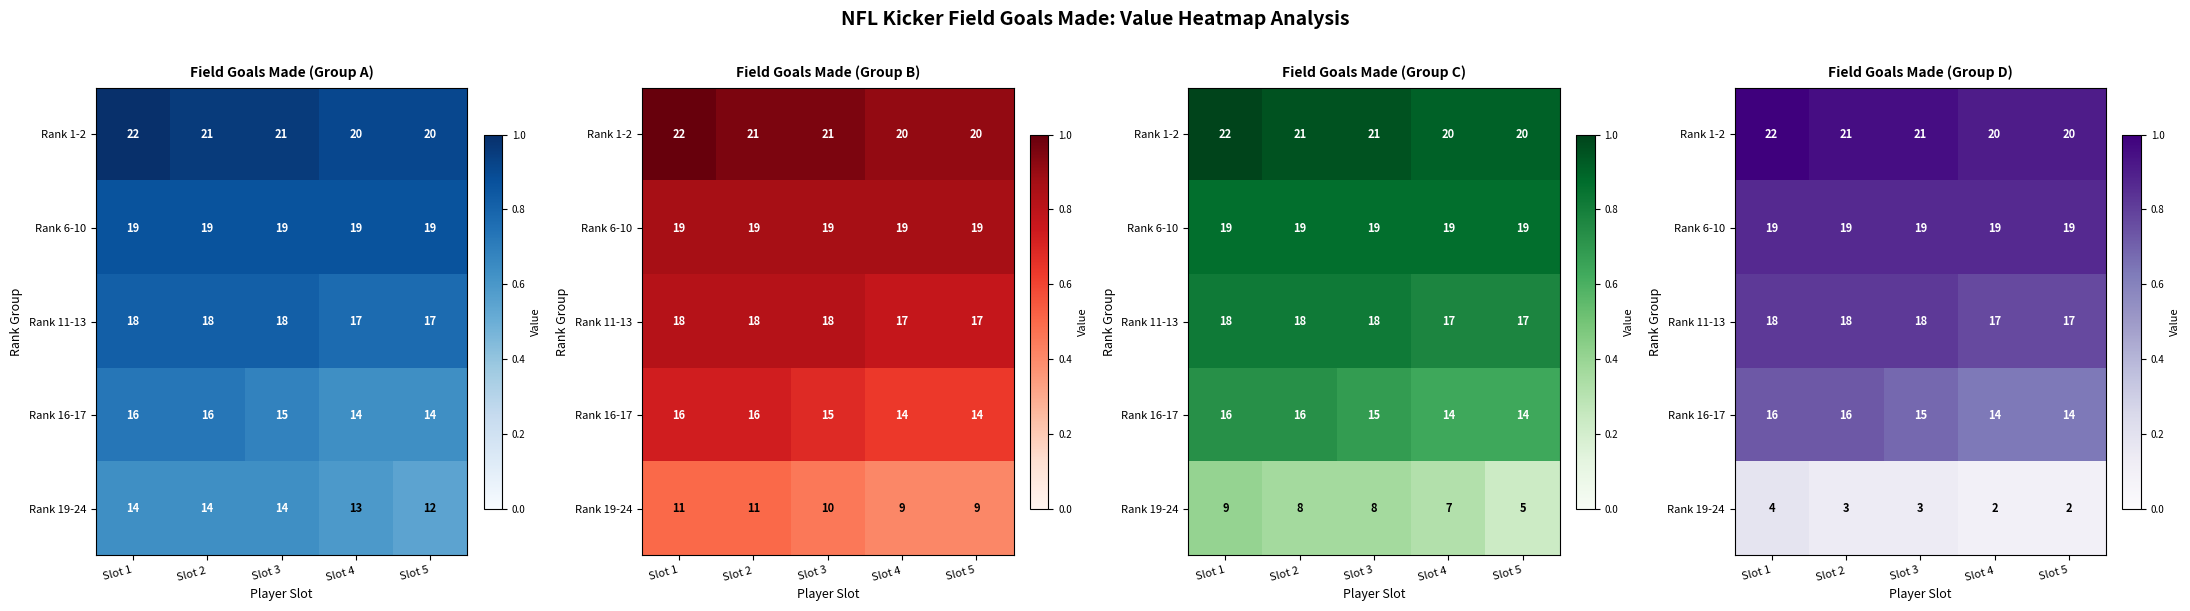

List the labels in order of Rank 1-2 value, smallest first.

Slot 4, Slot 5, Slot 2, Slot 3, Slot 1